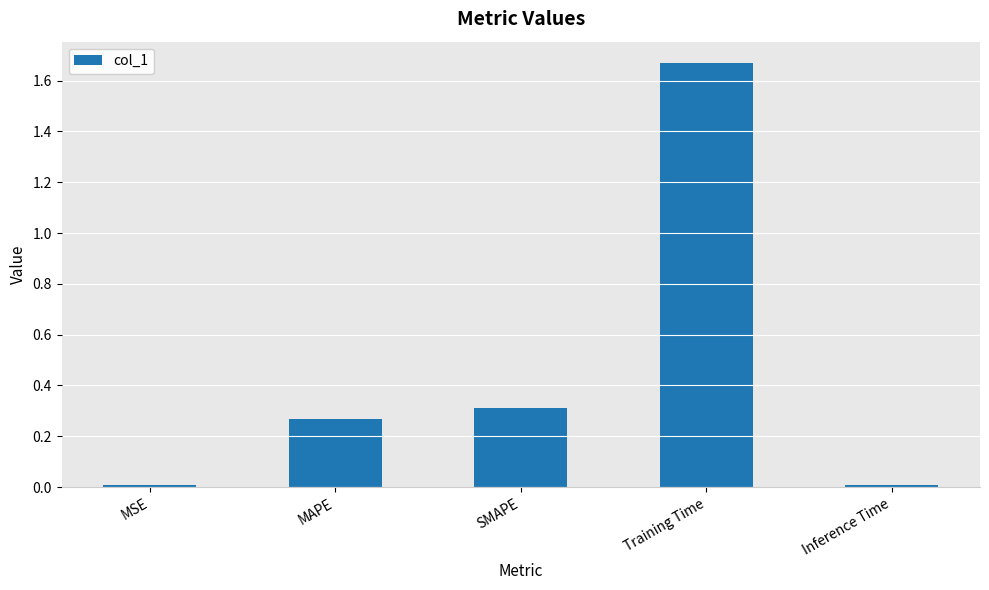

What is the difference between the values at Training Time and MAPE?

1.4